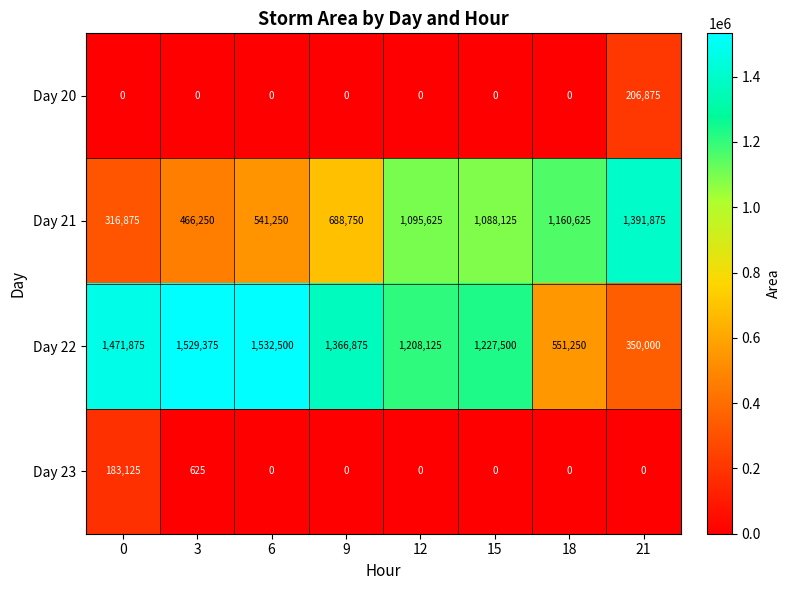

What is the total value across all series at 15?

2315625